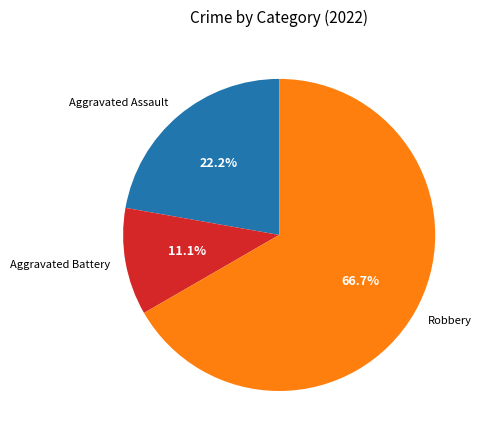

What is the total percentage of Robbery and Aggravated Assault?

88.9%